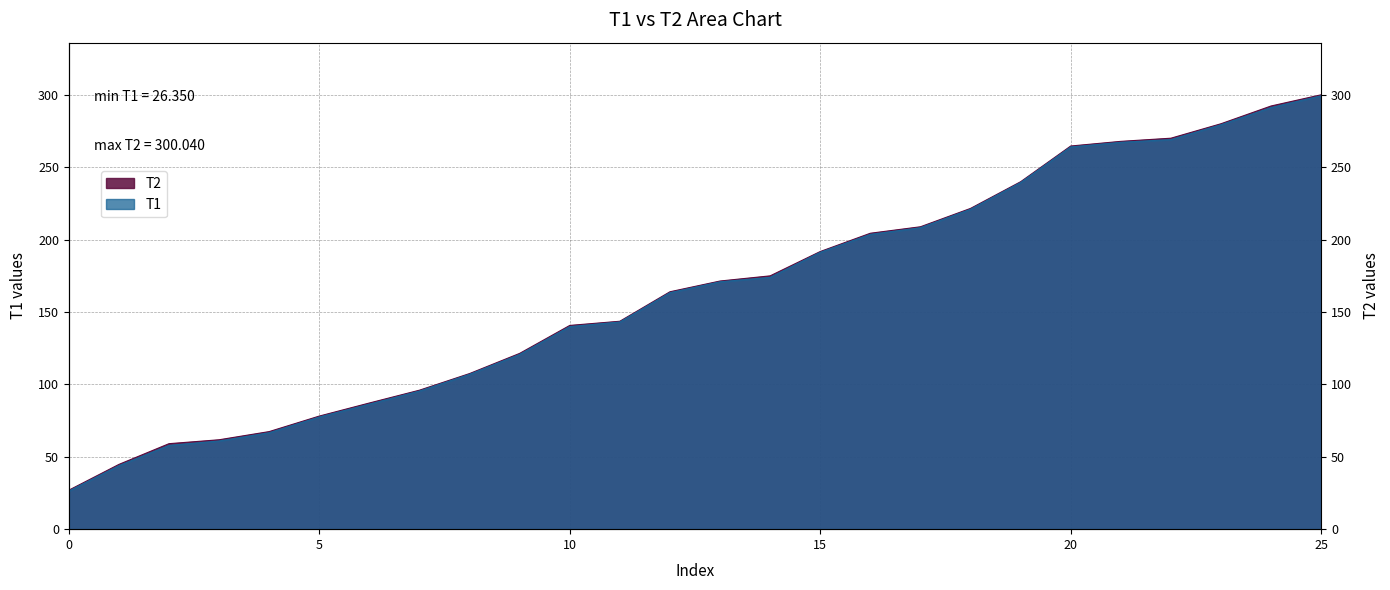

At which label does T2 first exceed 171?

13